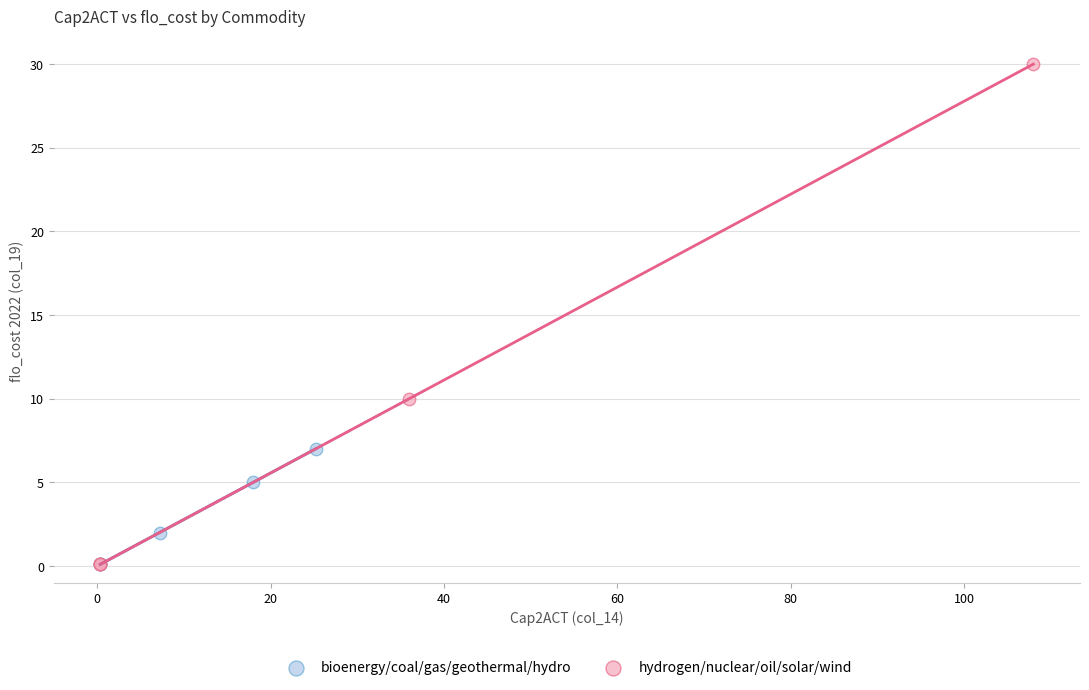

Which series has the largest Y range (max minus min)?

hydrogen/nuclear/oil/solar/wind